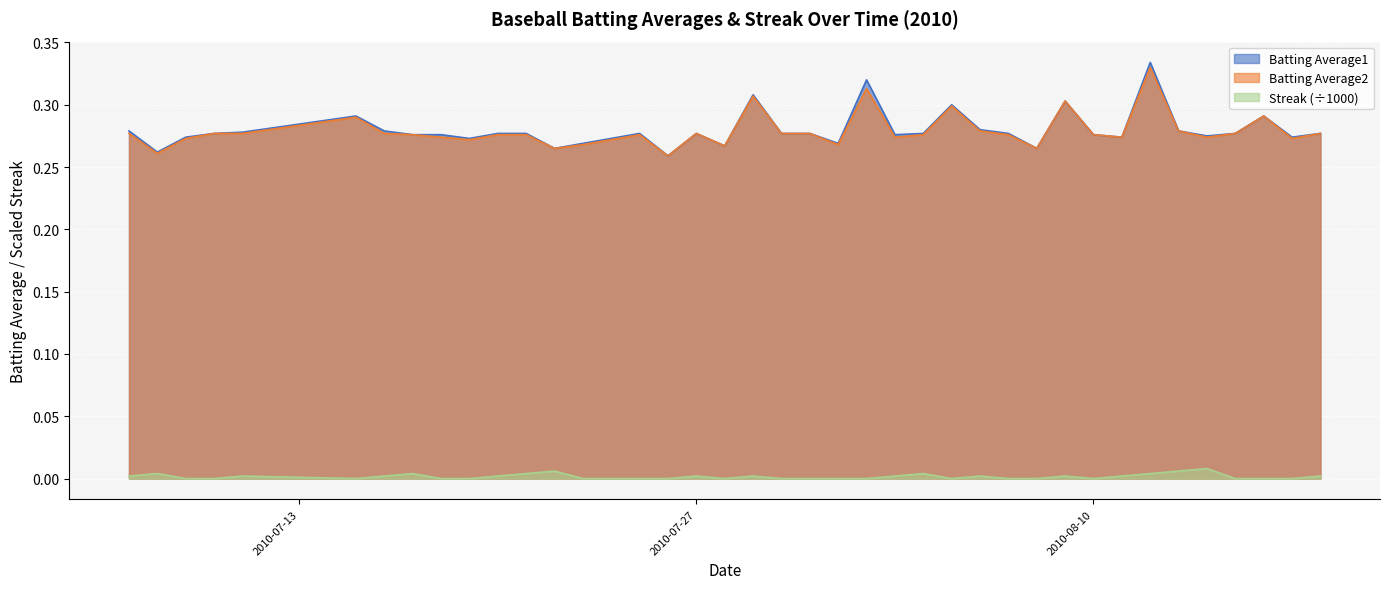

Which has a higher value, 2010-07-29 or 2010-07-20?

2010-07-29